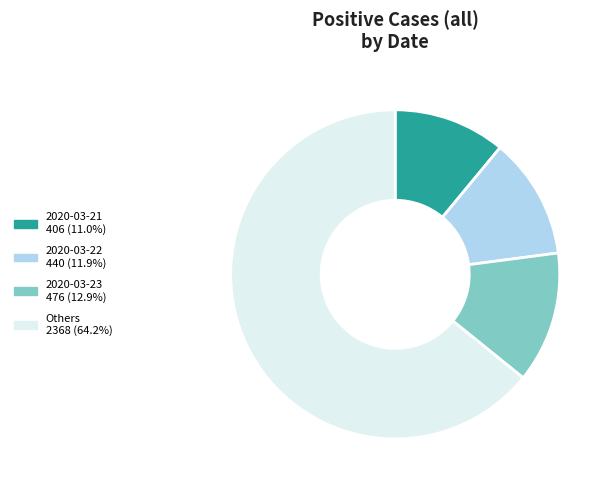

How many segments does this pie chart have?

4